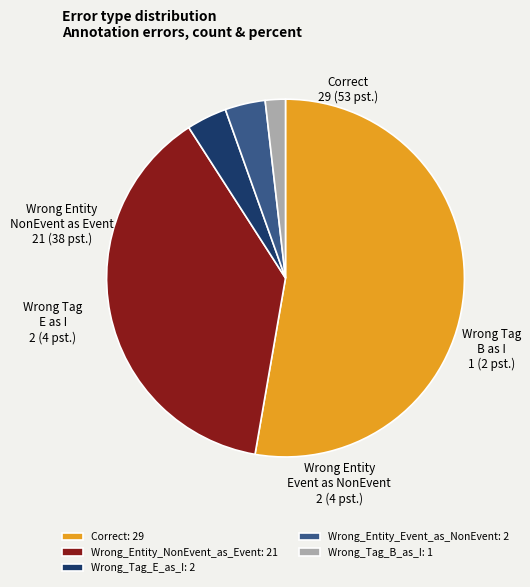

Approximately how many times larger is the value at Correct: 29 compared to Wrong_Entity_NonEvent_as_Event: 21?

1.4